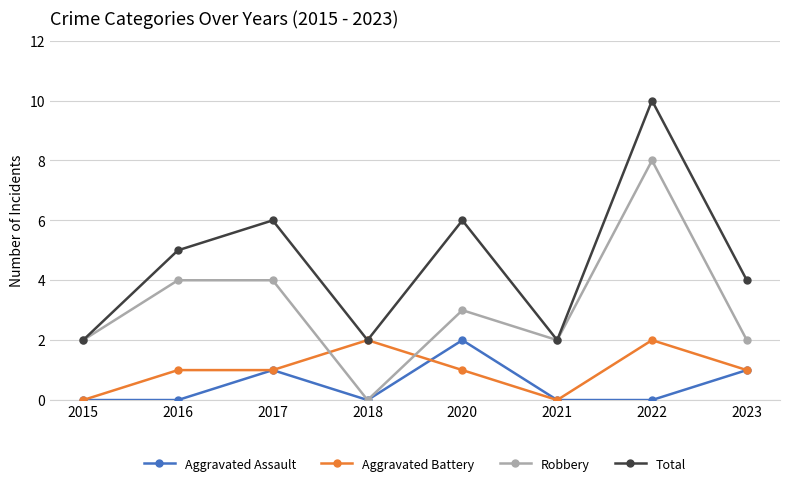

Between 2015 and 2017, which series saw the biggest shift?

Total